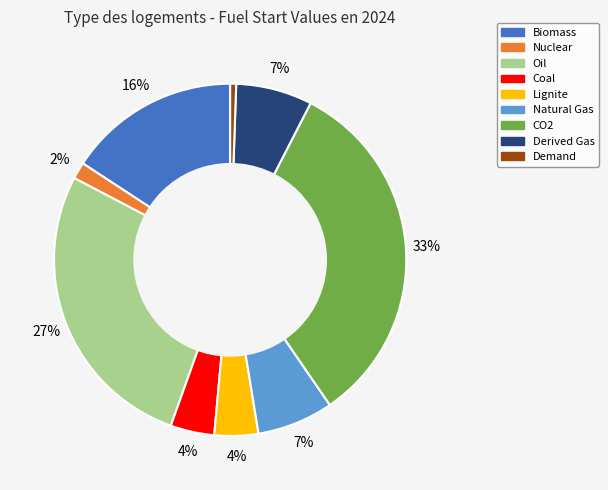

Do Natural Gas and Lignite together represent more than half of the pie?

No